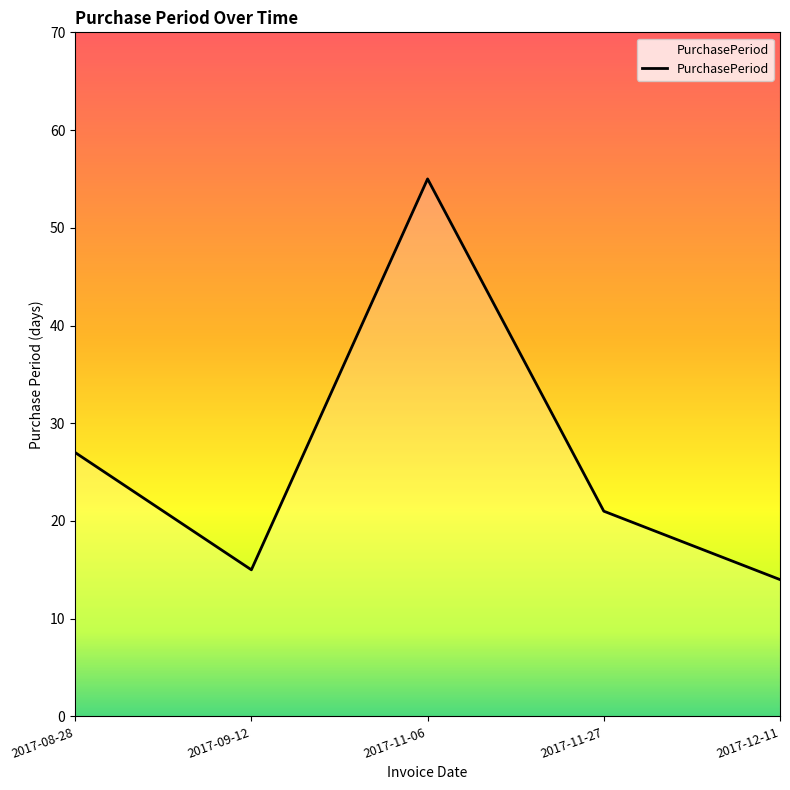

What is the change in value from 2017-08-28 to 2017-09-12?

-12